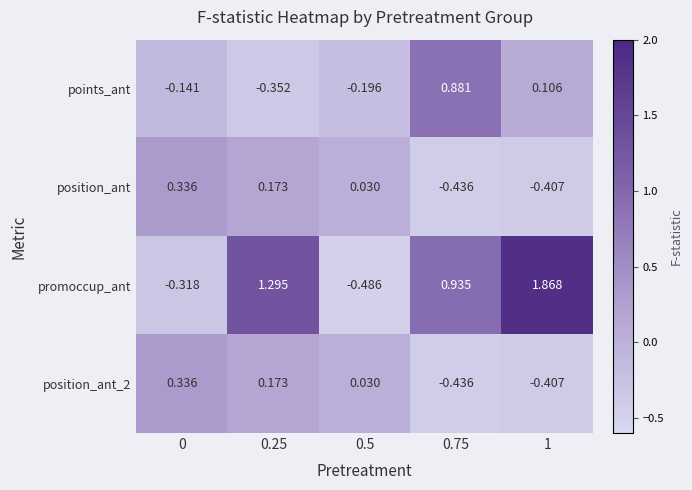

Which series has the largest total across all categories?

promoccup_ant